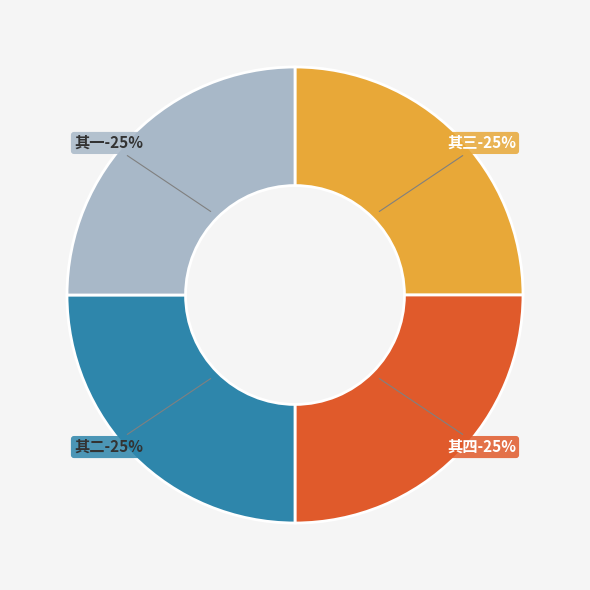

Does 拟萧子显春别曲（四首。以下迪功五集） 其四 account for over 50% of the chart?

No